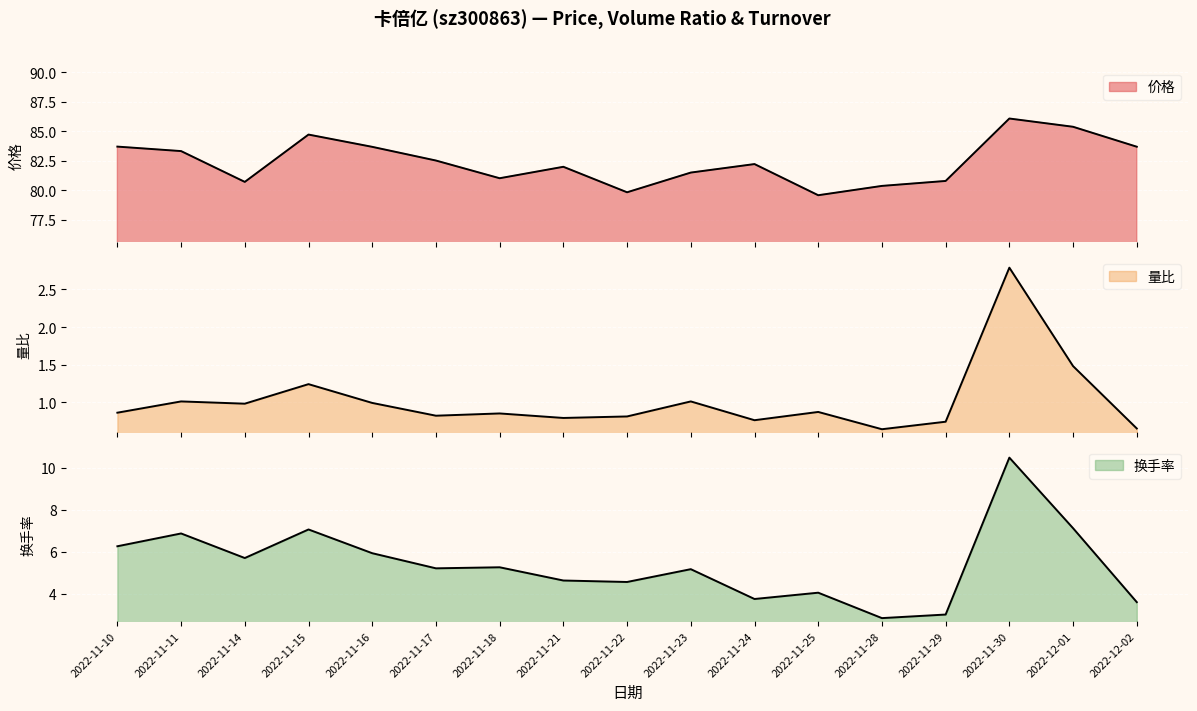

Reading right to left, extract all data points from this chart.

价格: 2022-12-02=83.7	2022-12-01=85.4	2022-11-30=86.1	2022-11-29=80.8	2022-11-28=80.3	2022-11-25=79.6	2022-11-24=82.2	2022-11-23=81.5	2022-11-22=79.8	2022-11-21=82.0	2022-11-18=81.0	2022-11-17=82.5	2022-11-16=83.7	2022-11-15=84.7	2022-11-14=80.7	2022-11-11=83.3	2022-11-10=83.7
量比: 2022-12-02=0.7	2022-12-01=1.5	2022-11-30=2.8	2022-11-29=0.7	2022-11-28=0.6	2022-11-25=0.9	2022-11-24=0.8	2022-11-23=1.0	2022-11-22=0.8	2022-11-21=0.8	2022-11-18=0.8	2022-11-17=0.8	2022-11-16=1.0	2022-11-15=1.2	2022-11-14=1.0	2022-11-11=1.0	2022-11-10=0.9
换手率: 2022-12-02=3.6	2022-12-01=7.1	2022-11-30=10.5	2022-11-29=3.0	2022-11-28=2.8	2022-11-25=4.0	2022-11-24=3.7	2022-11-23=5.2	2022-11-22=4.5	2022-11-21=4.6	2022-11-18=5.2	2022-11-17=5.2	2022-11-16=5.9	2022-11-15=7.0	2022-11-14=5.7	2022-11-11=6.9	2022-11-10=6.2